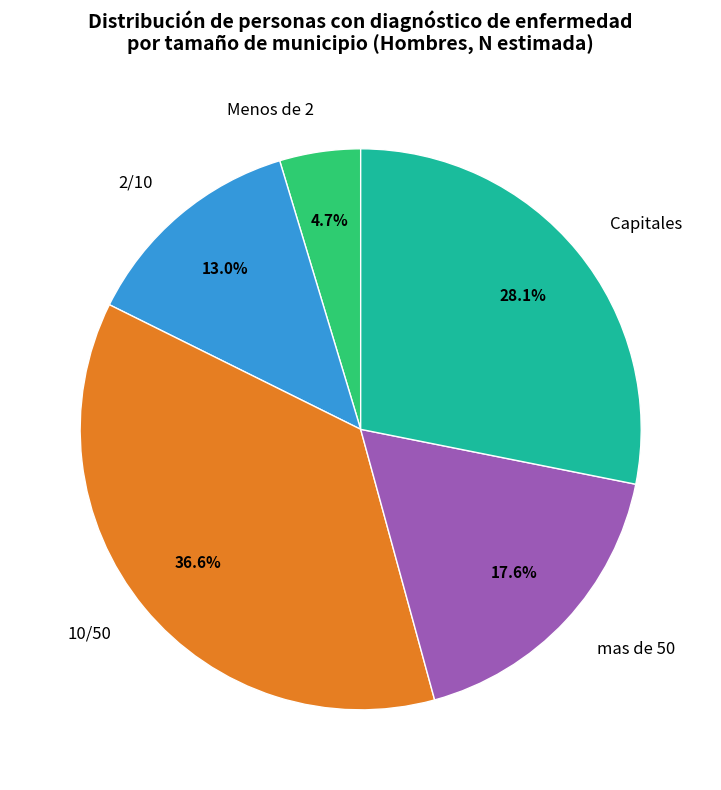

To the nearest percent, what percentage of the pie is Capitales?

28%